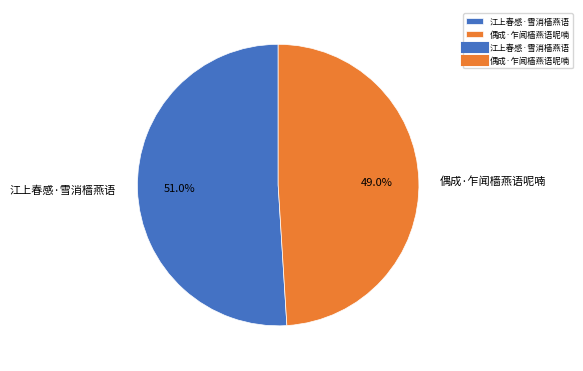

Does 偶成·乍闻樯燕语呢喃 account for over 50% of the chart?

No